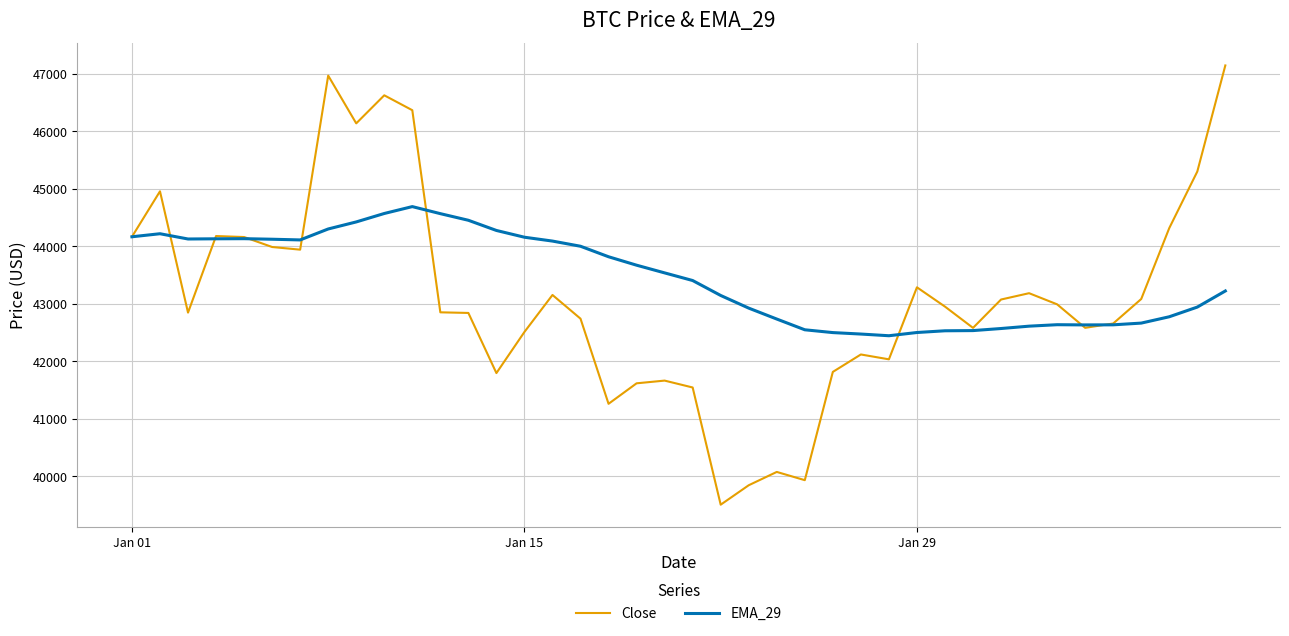

What is the smallest value displayed?

39507.4